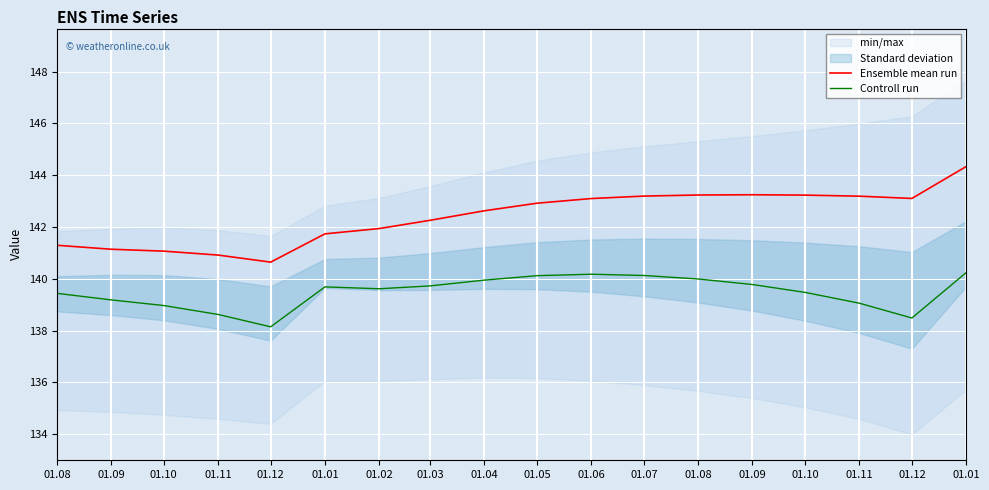

Is it true that Ensemble mean run equals 36.7 at 01.07?

False